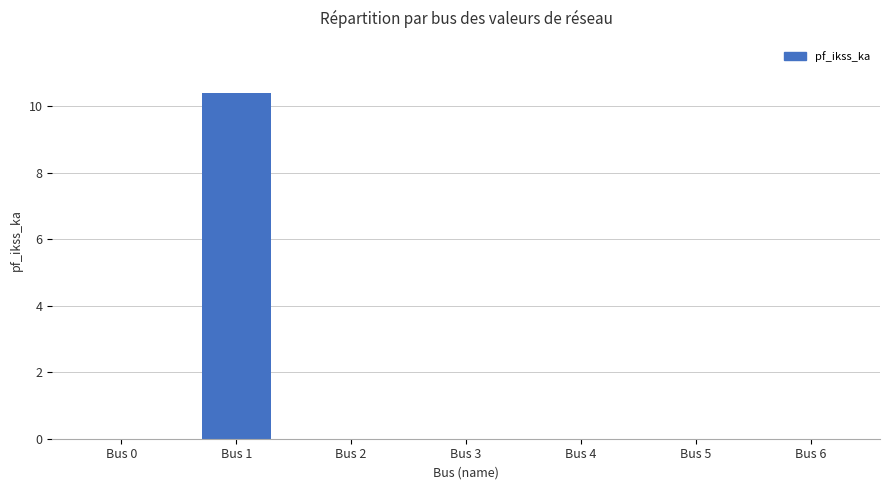

What is the change in value from Bus 1 to Bus 3?

-10.4